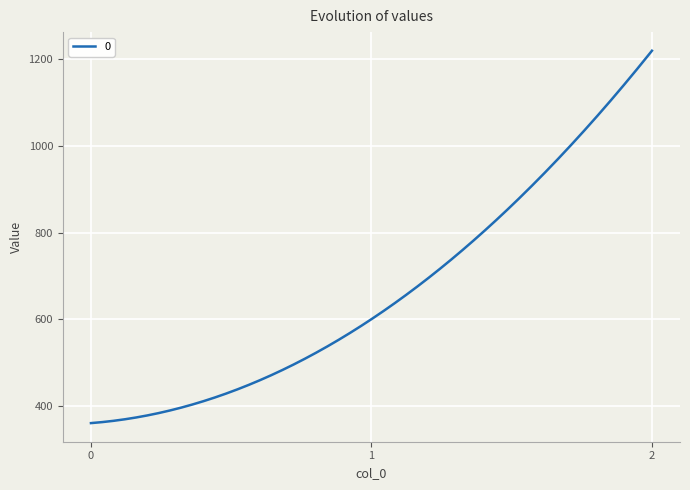

What is the greatest value displayed?

1220.0